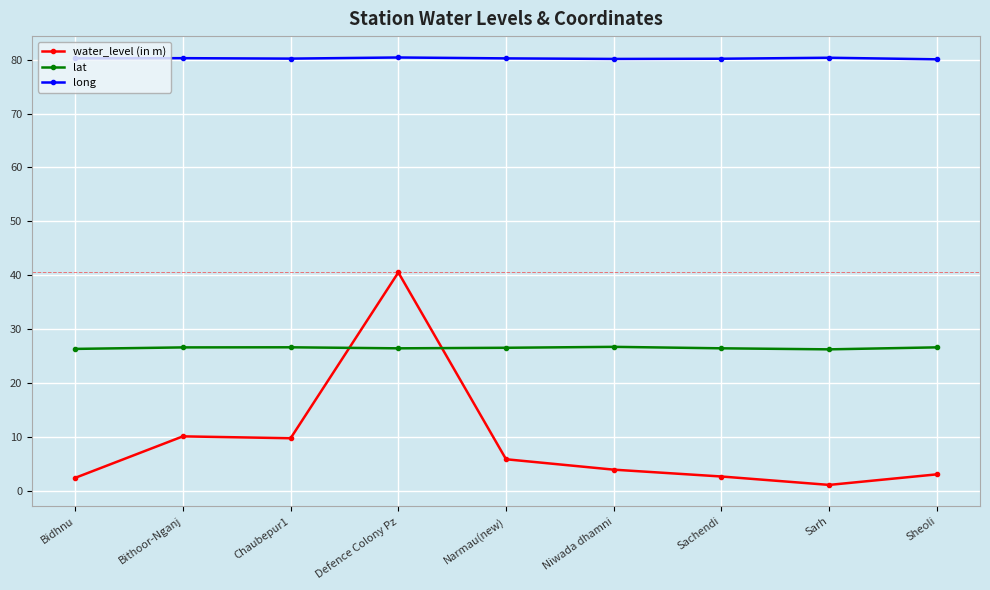

What are all the series names shown in the legend?

water_level (in m), lat, long